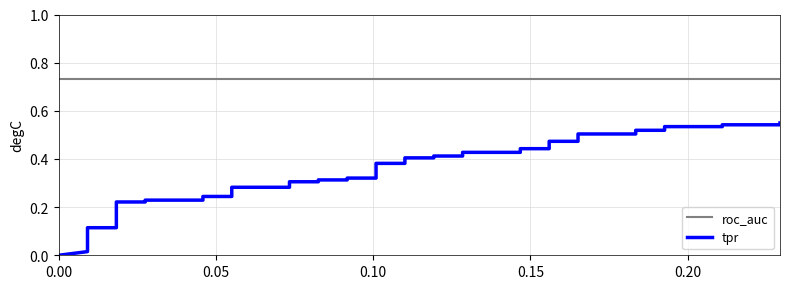

How many lines are shown in the chart?

2